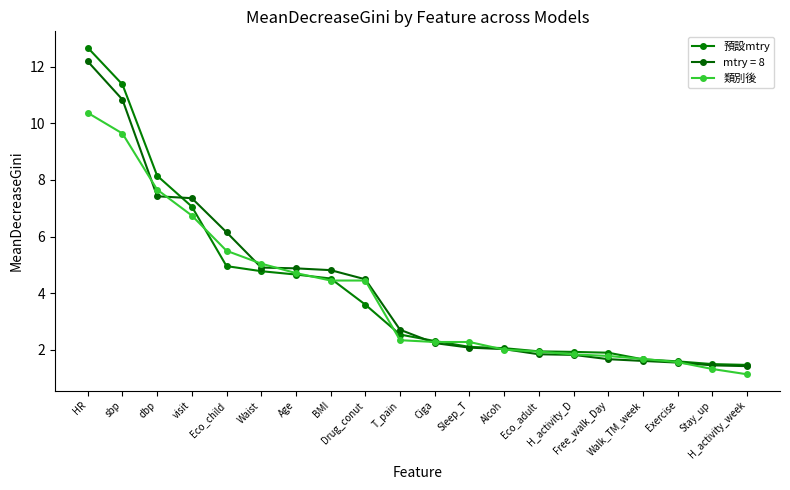

Which series has the largest range (max minus min)?

預設mtry